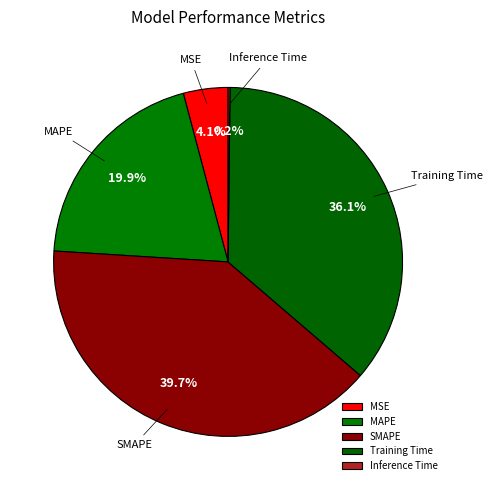

Is SMAPE the majority of the pie?

No